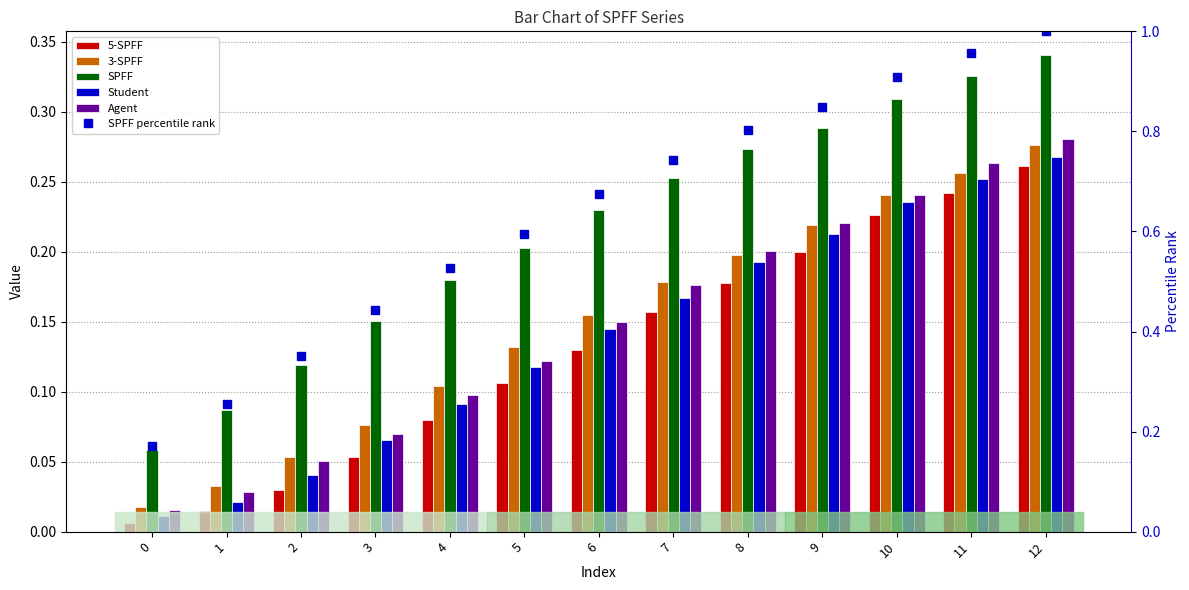

What are all the series names shown in the legend?

5-SPFF, 3-SPFF, SPFF, Student, Agent, SPFF percentile rank